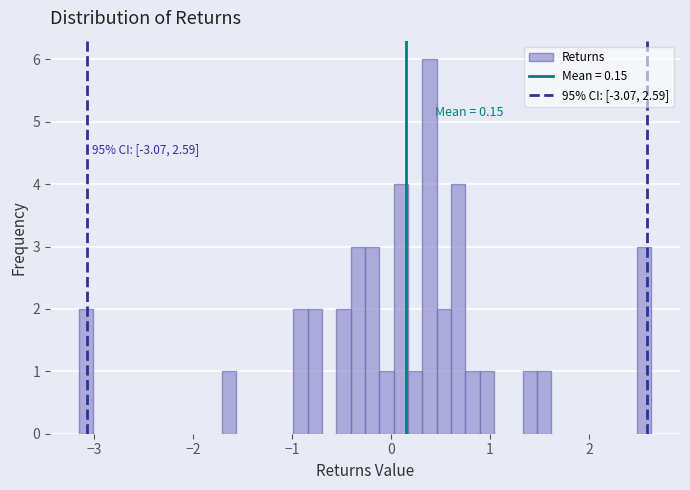

Around what value on the x-axis is the tallest bar? Give the approximate position of its centre, as read against the axis.

0.4